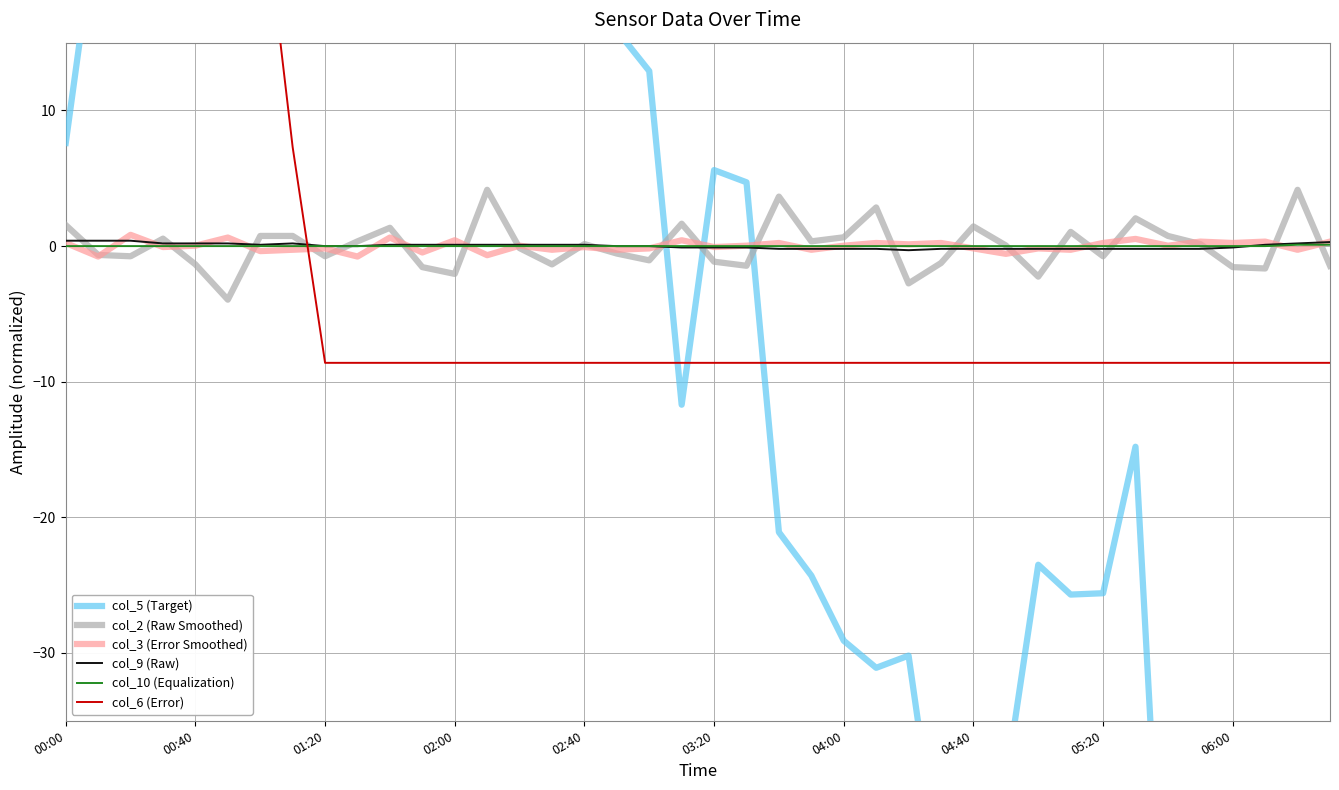

Count the number of data series in this chart.

6